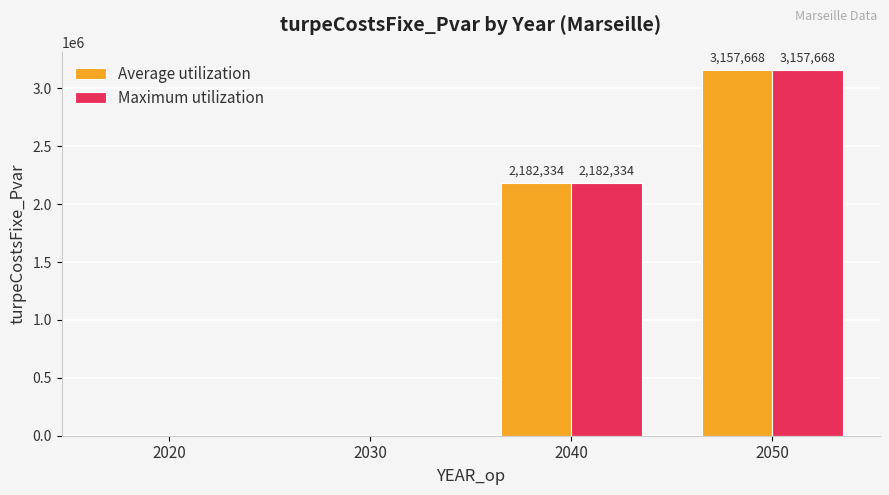

Which category has the highest value across all series?

2050